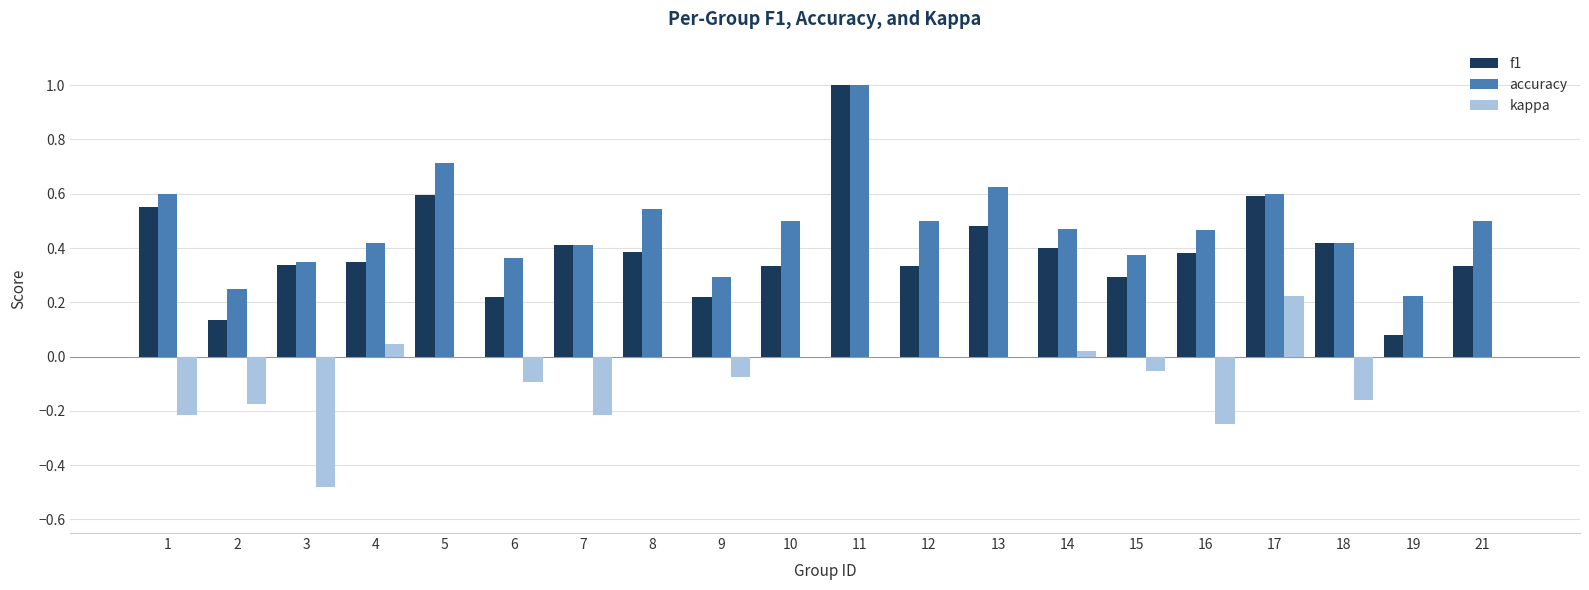

Which series changed the most between 5 and 19?

f1